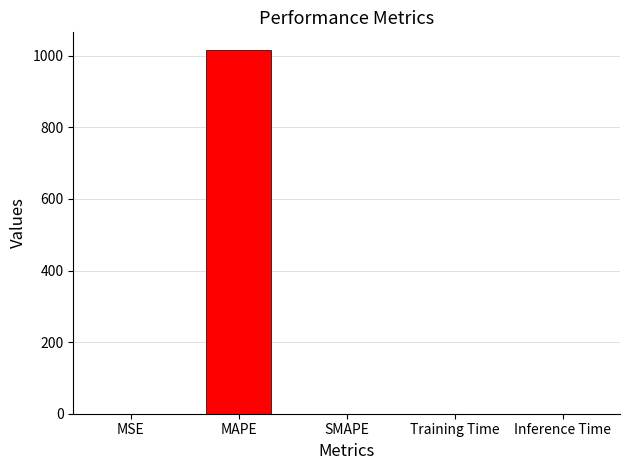

How many distinct data groups are displayed?

1